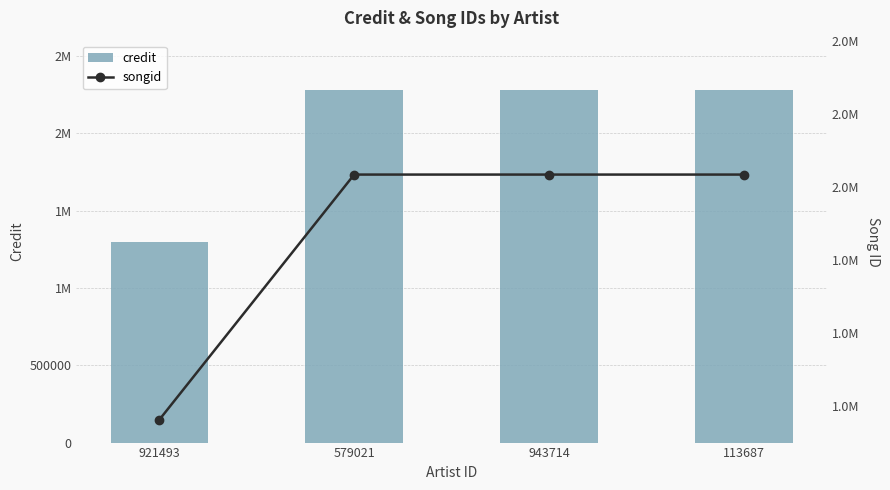

At how many categories does at least one series exceed 1662472?

3